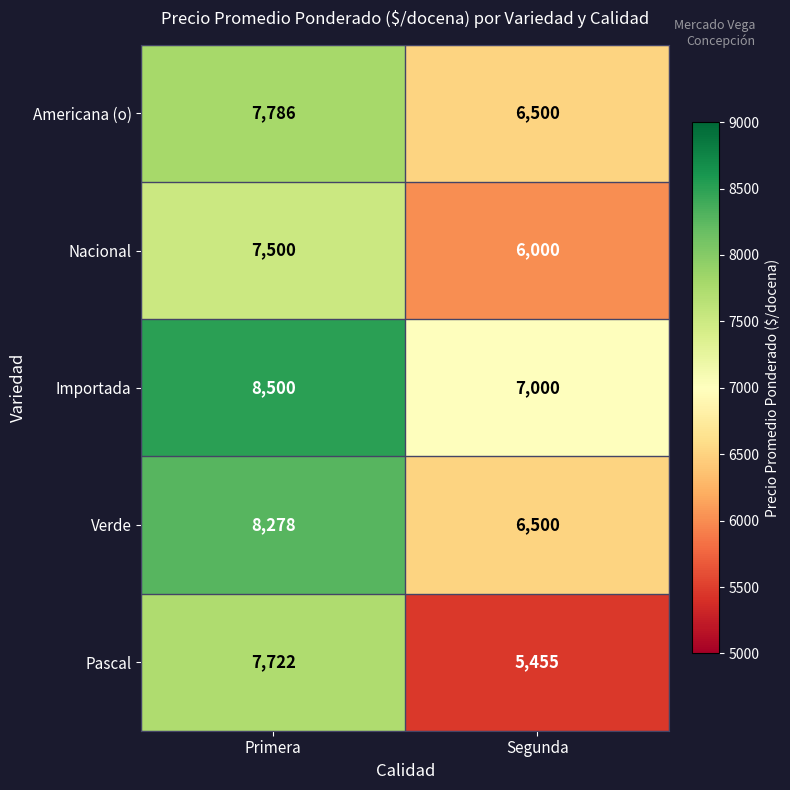

What is the average value of the Verde series?

7389